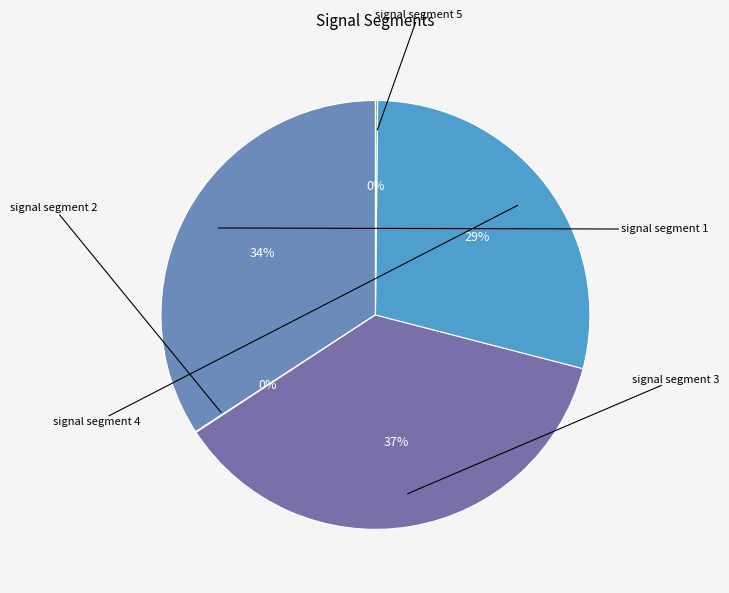

Does signal segment 3 represent more than half of the total?

No